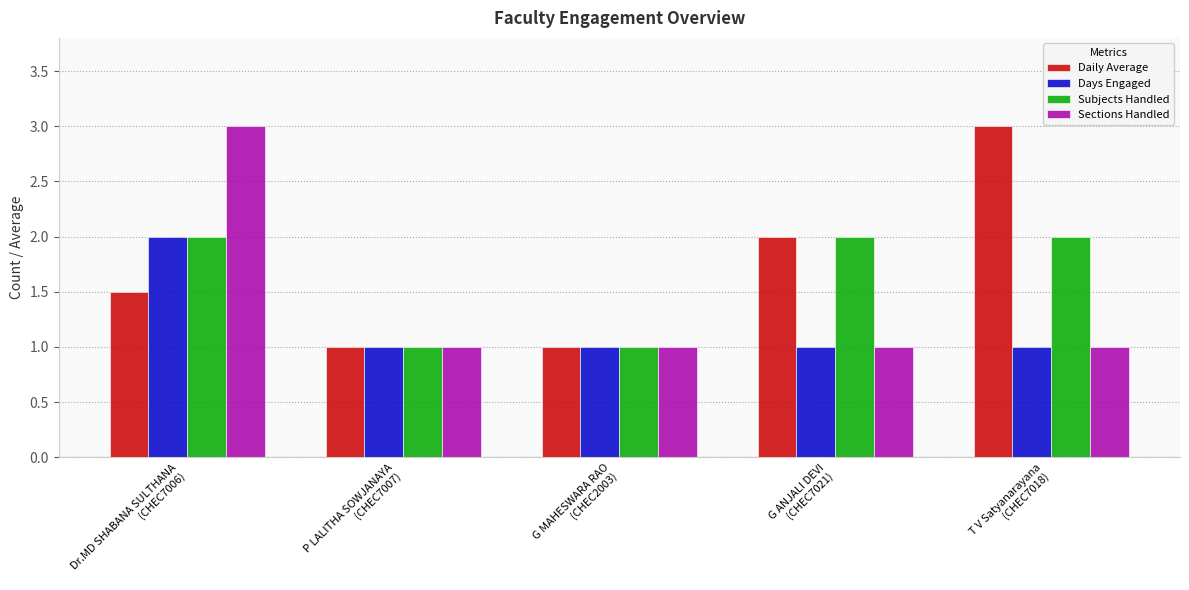

Rank the series by their average value, from highest to lowest.

Daily Average, Subjects Handled, Sections Handled, Days Engaged